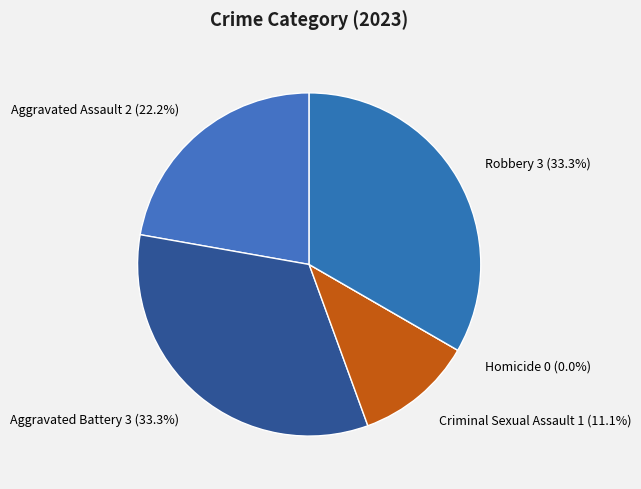

Rank the categories by value from lowest to highest.

Homicide, Criminal Sexual Assault, Aggravated Assault, Aggravated Battery, Robbery